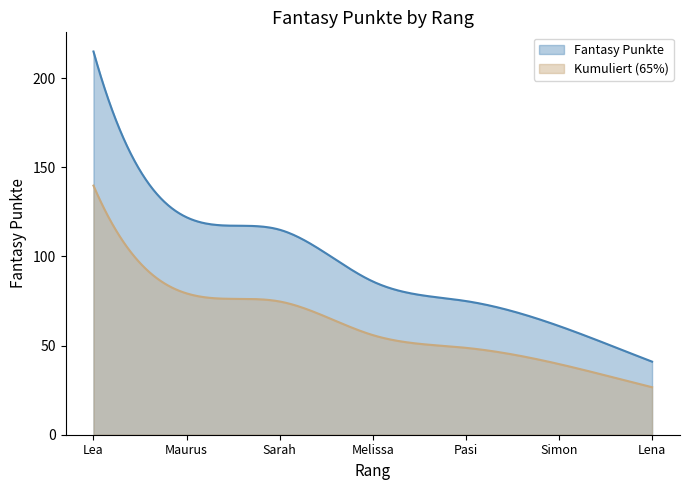

What is the minimum value shown in the chart?

26.7